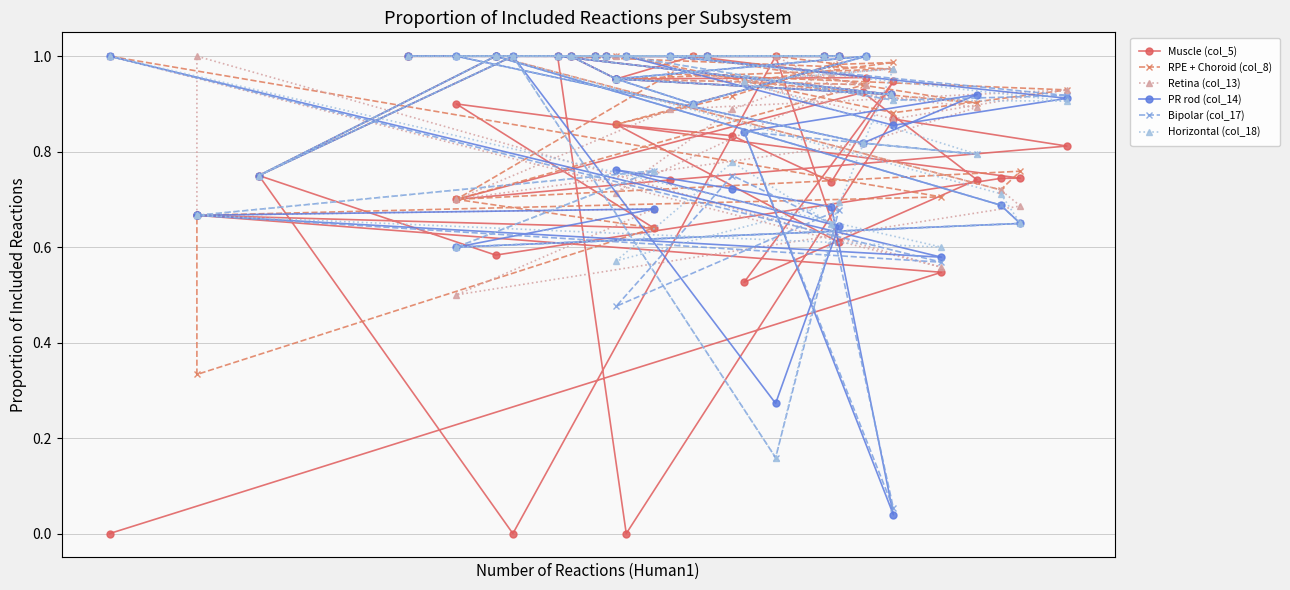

What is the value of the RPE + Choroid (col_8) point at the 25th from the left?

0.9